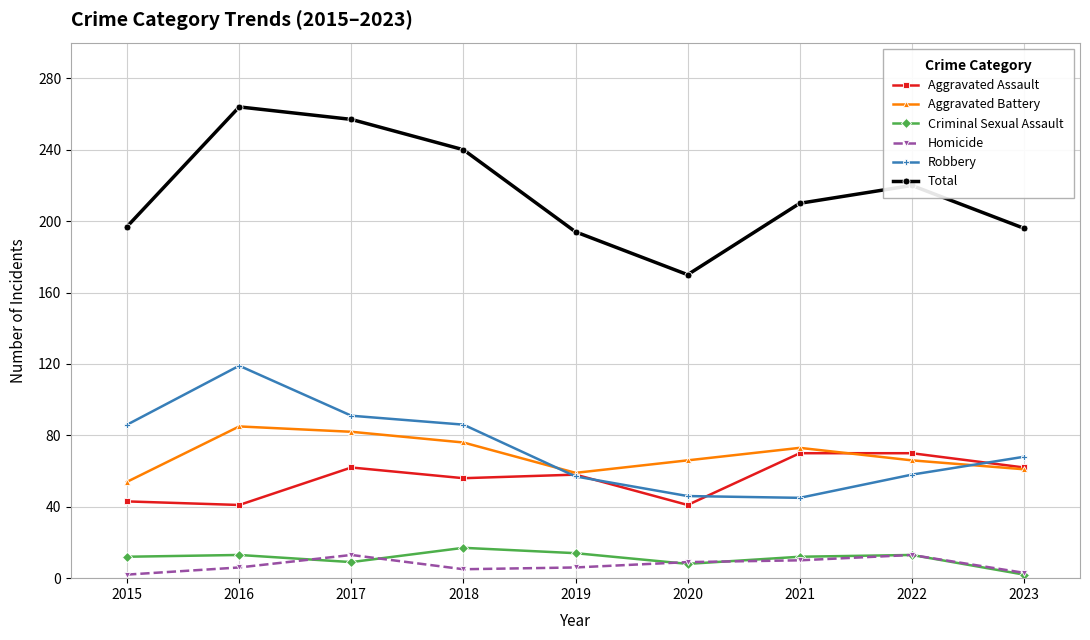

Which series has the largest total across all categories?

Total